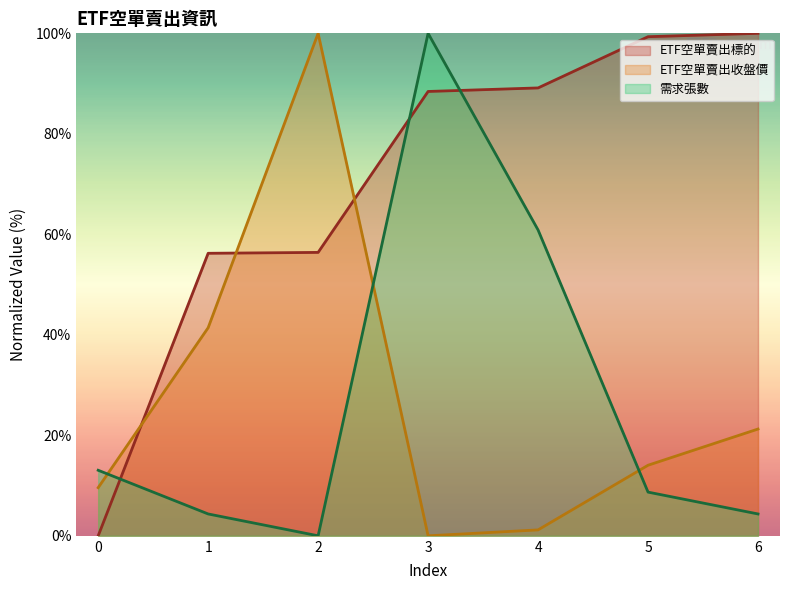

Where is the first local minimum for ETF空單賣出收盤價?

3